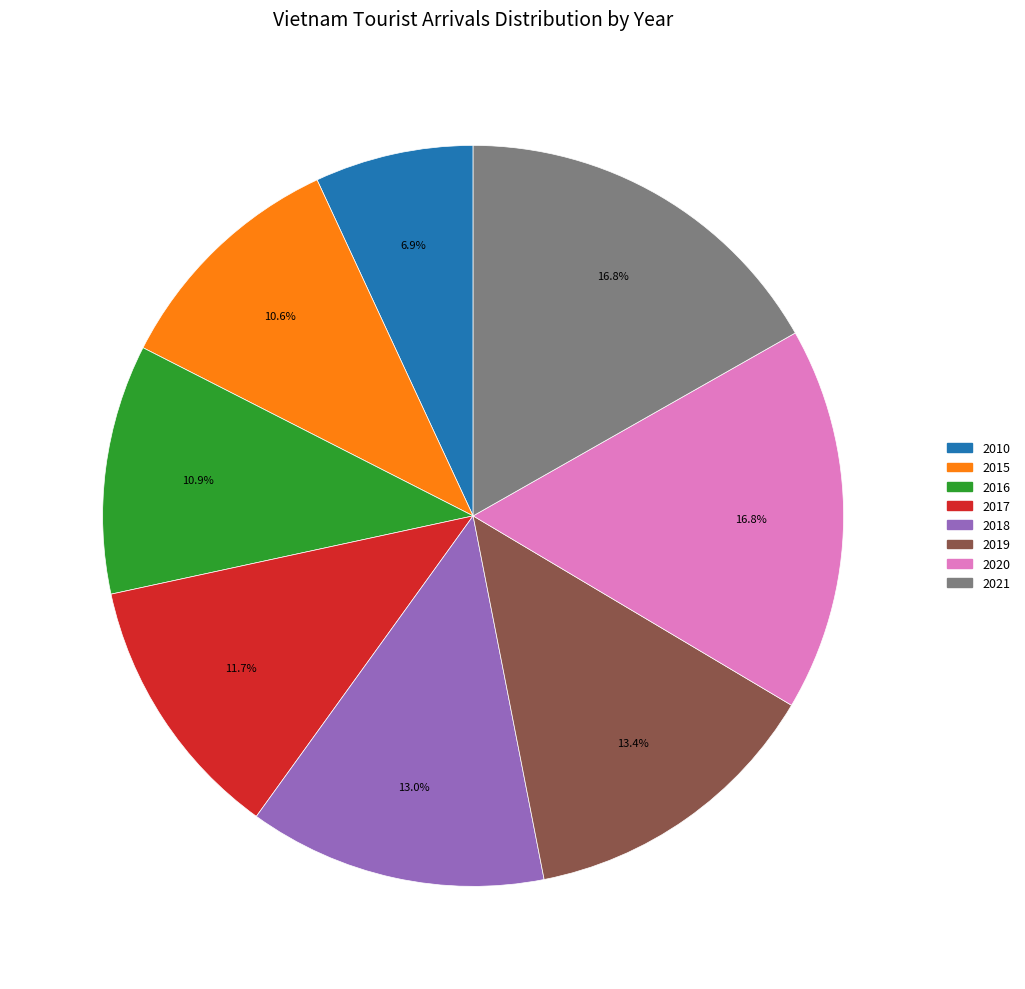

Approximately how many times larger is the value at 2015 compared to 2019?

0.8